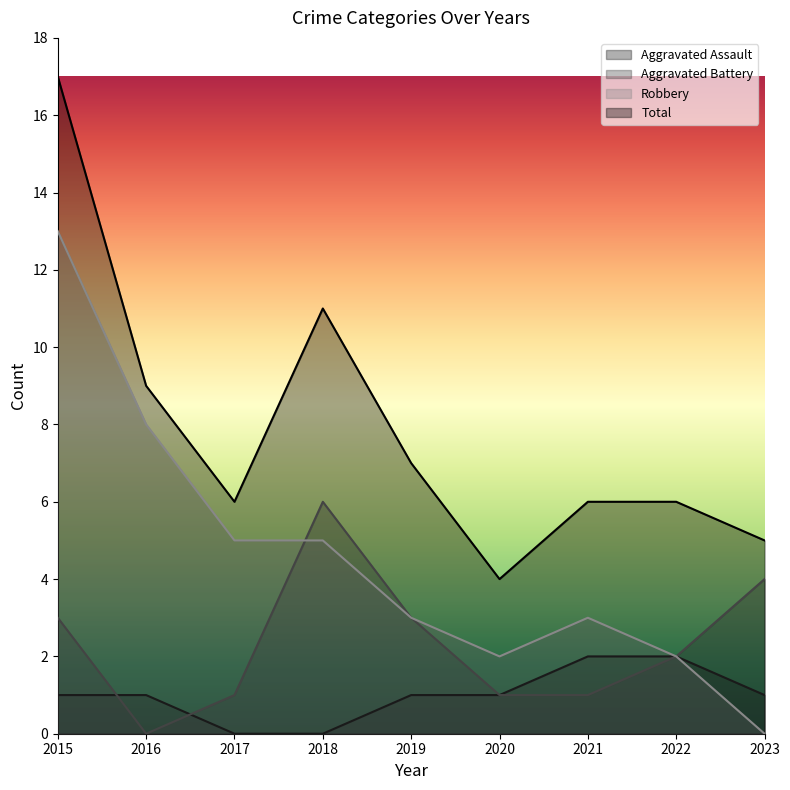

How many lines are shown in the chart?

4